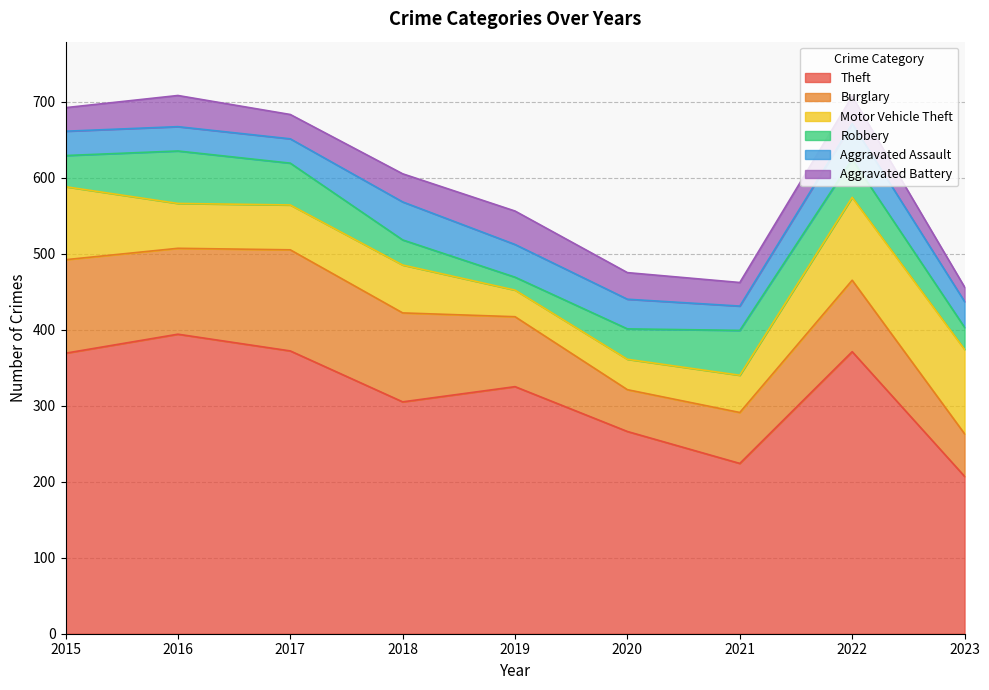

Reading left to right, extract all data points from this chart.

Theft: 369	394	372	305	325	266	224	371	207
Burglary: 123	113	133	117	92	55	67	94	56
Motor Vehicle Theft: 96	59	59	63	35	40	49	109	111
Robbery: 41	69	55	33	17	40	59	50	29
Aggravated Assault: 32	32	32	50	43	39	32	47	34
Aggravated Battery: 31	41	32	37	44	35	31	36	19